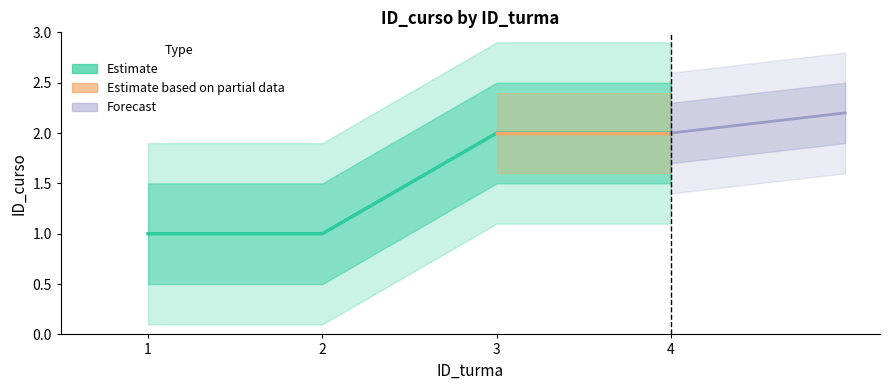

List the labels in order of value, smallest first.

1, 2, 3, 4